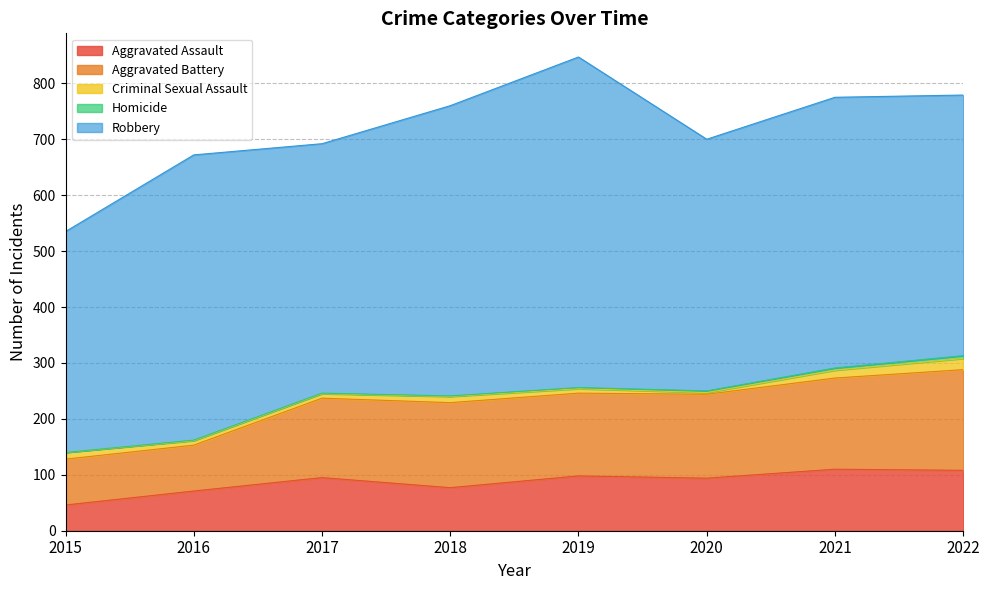

How many positive values does the Homicide series have?

7